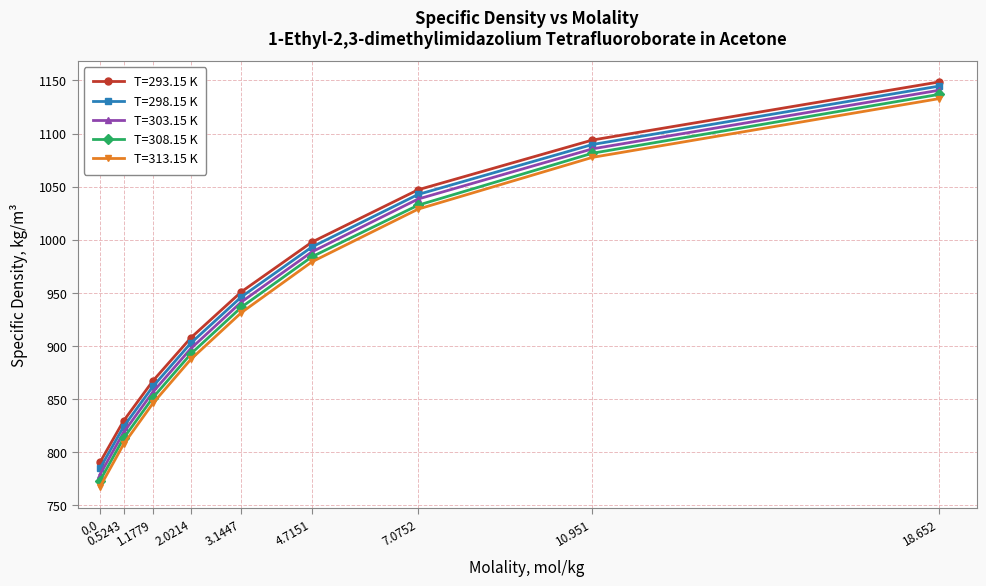

Rank the series by their average value, from lowest to highest.

T=313.15 K, T=308.15 K, T=303.15 K, T=298.15 K, T=293.15 K